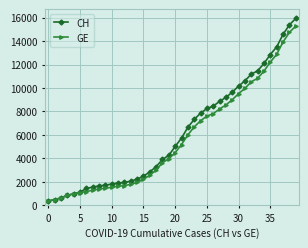

What is the value of the CH point at the 2nd from the left?

479